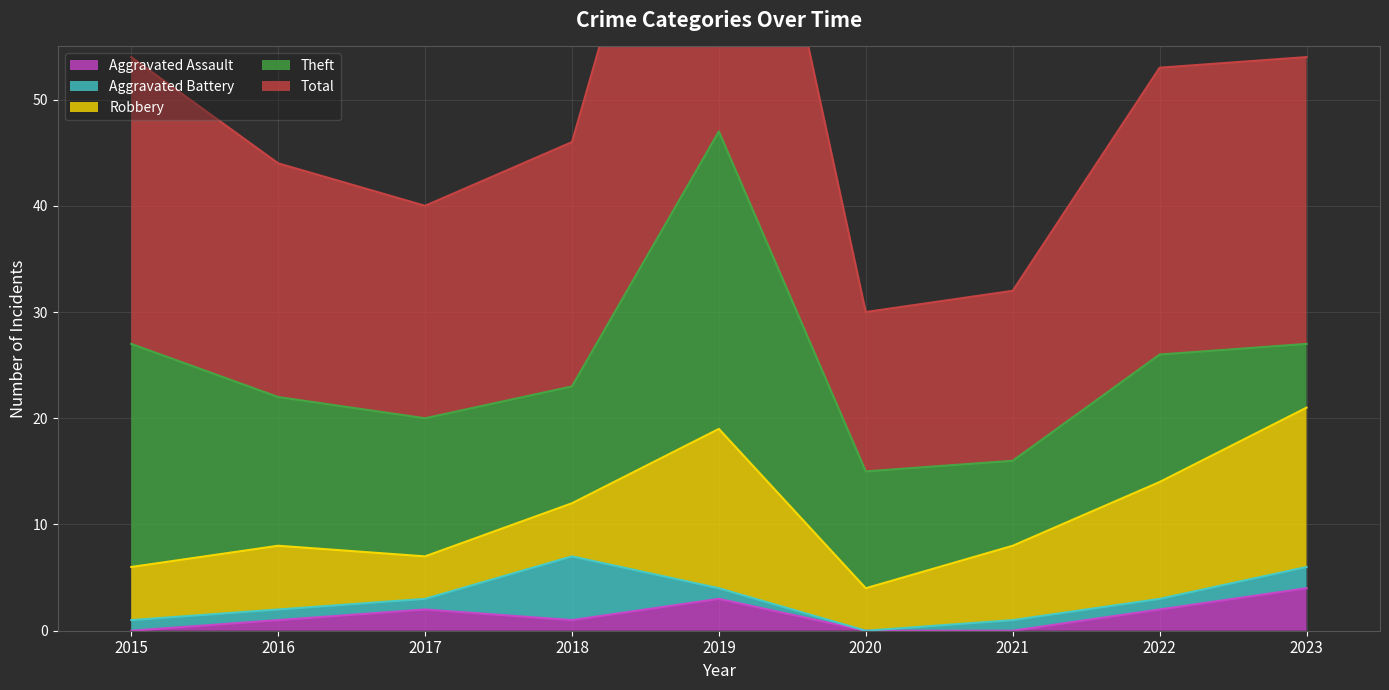

What is the sum of all Robbery values?

72